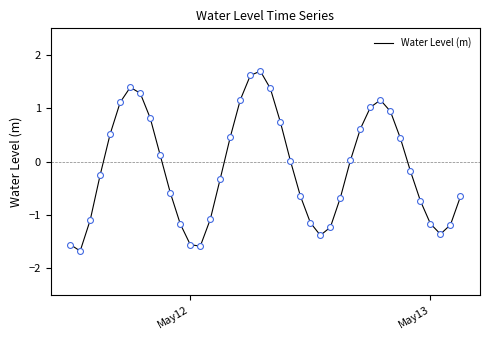

What is the smallest value displayed?

-1.7